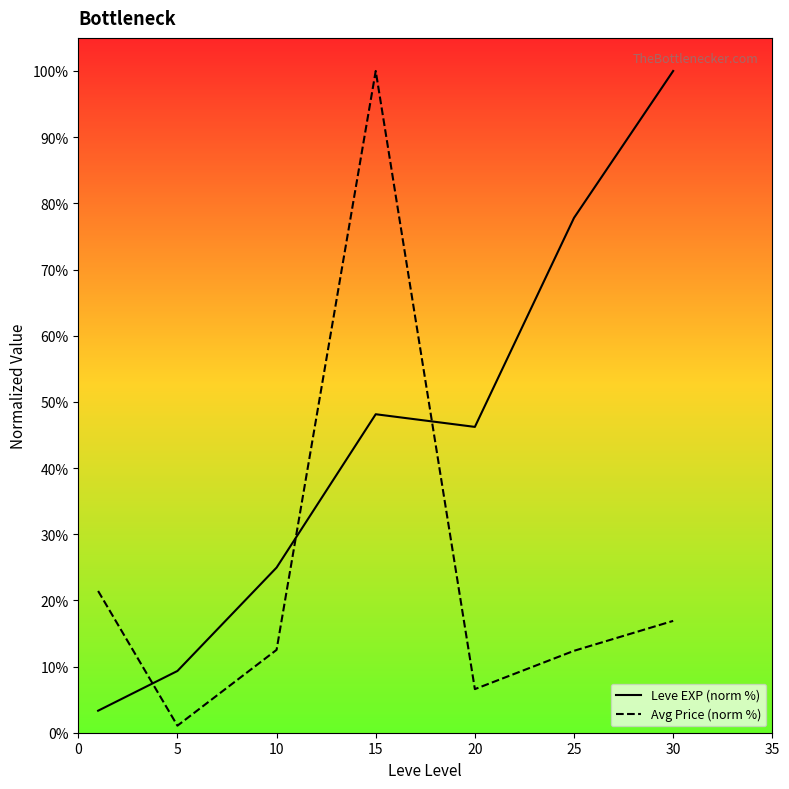

What is the approximate value of Leve EXP (norm %) at 20?

46.2